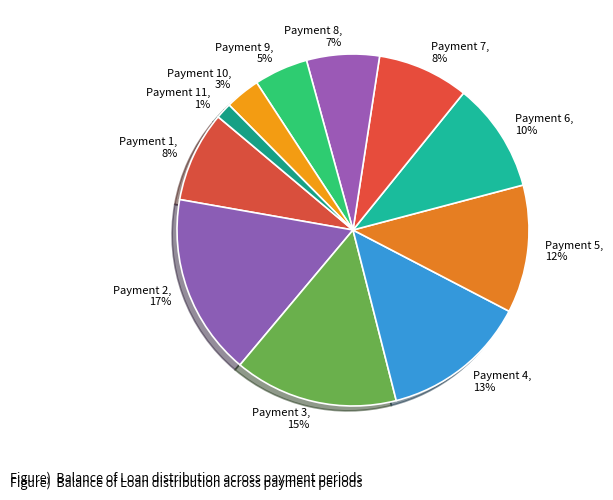

Which category has the smallest portion of the pie?

Payment 11